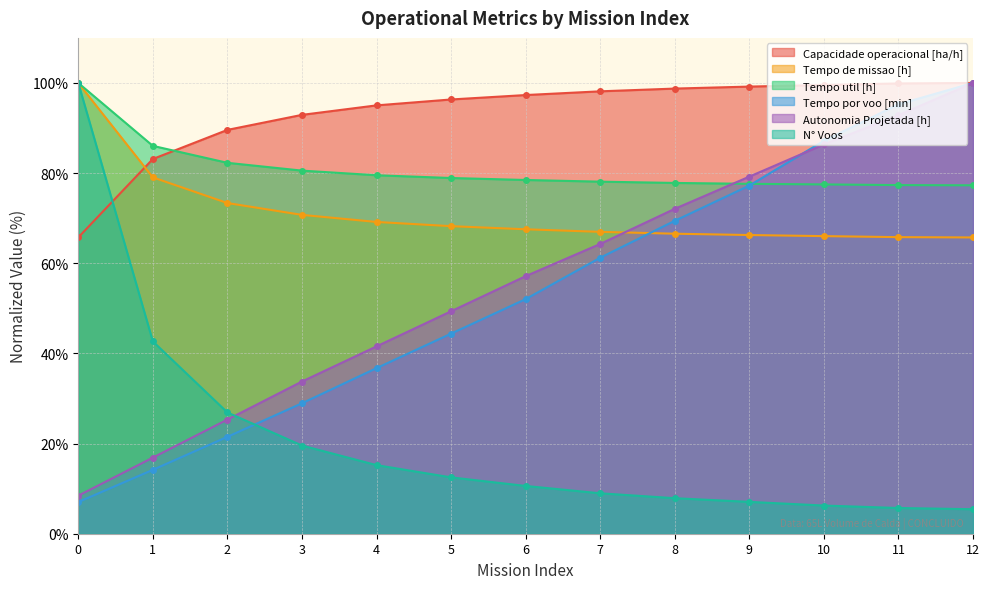

What is the maximum value shown in the chart?

100.0